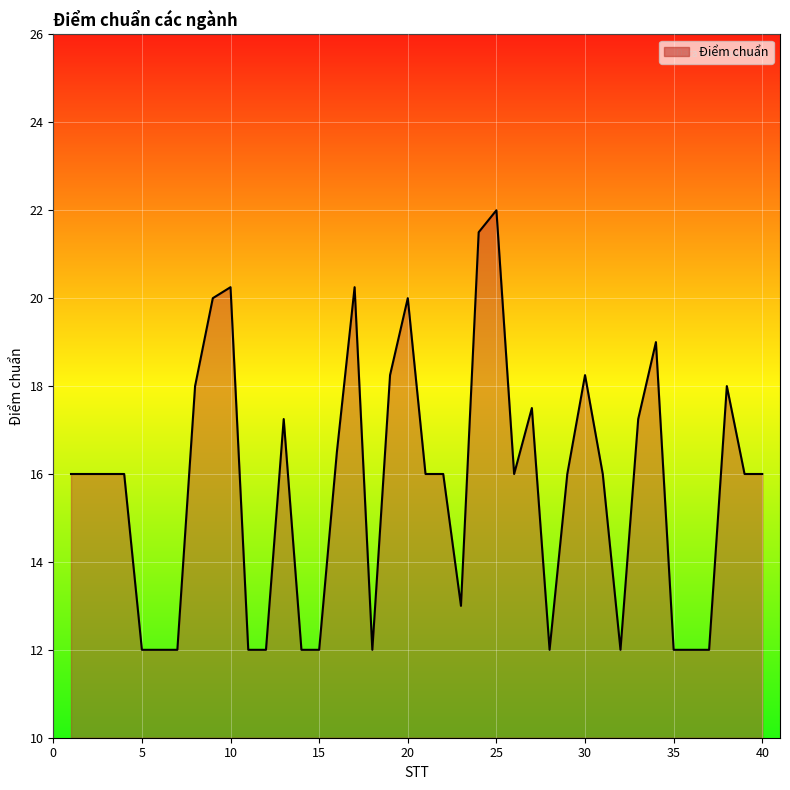

What is the difference between the maximum and minimum values?

10.0